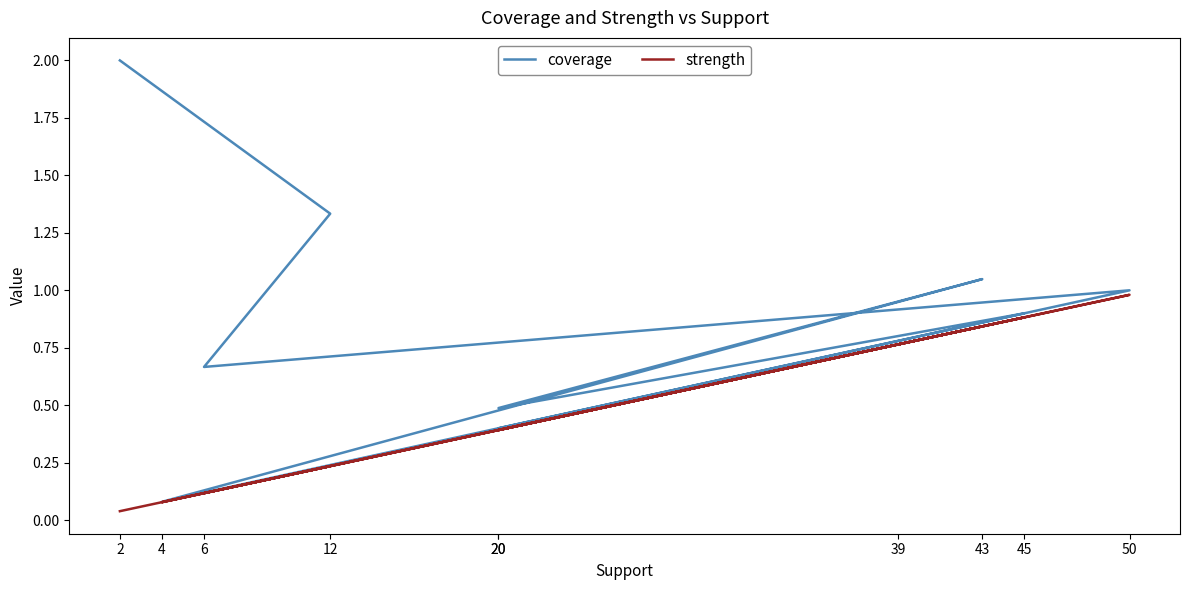

Between 39 and 43, which is larger?

43